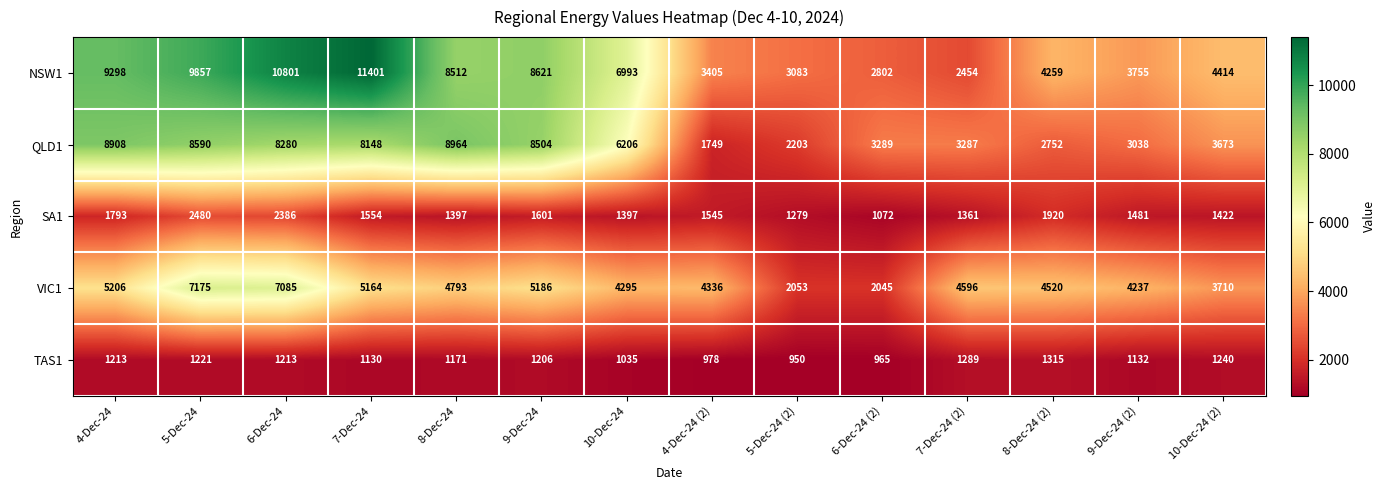

What is the maximum value shown in the chart?

11401